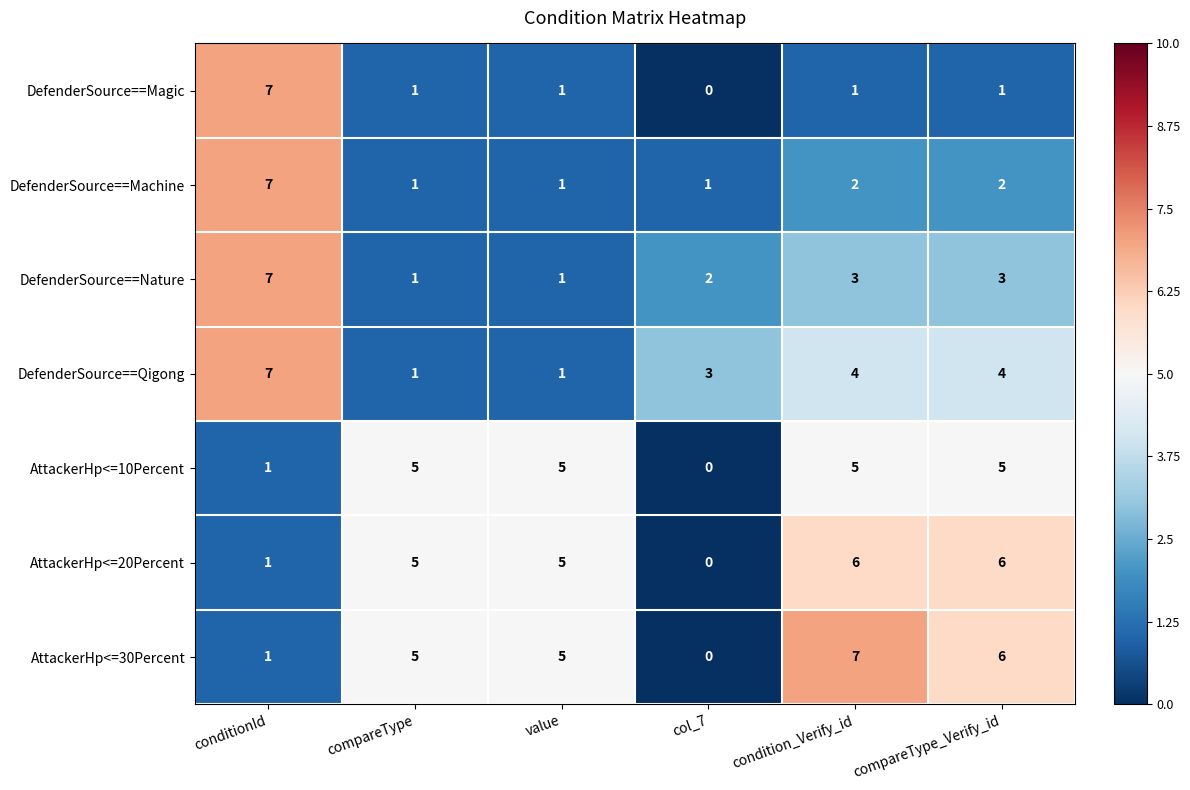

What is the approximate value of DefenderSource==Machine at conditionId?

7